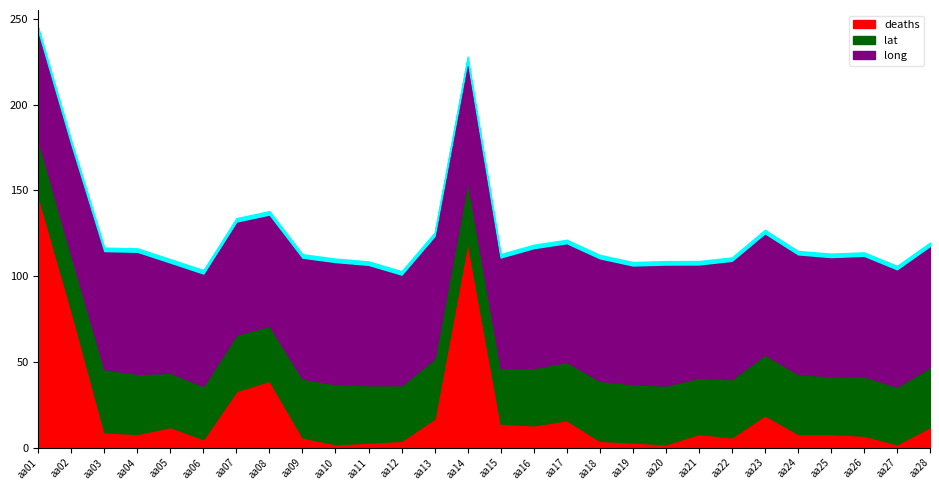

At how many categories does at least one series exceed 75?

3